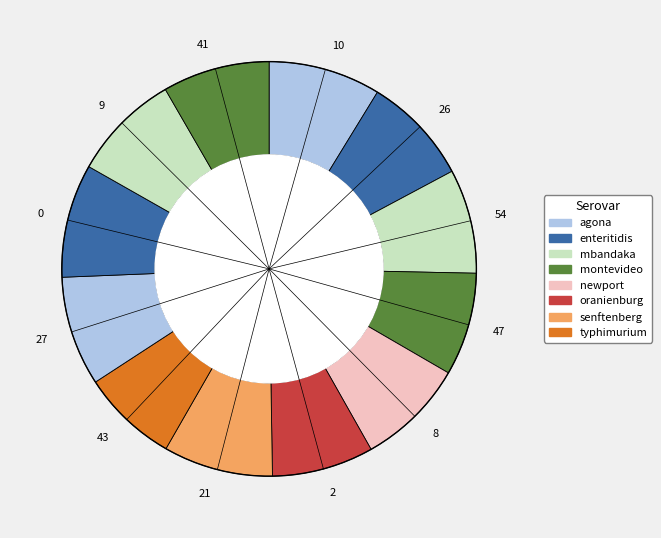

Is the sum of 43 and 0 greater than half?

No